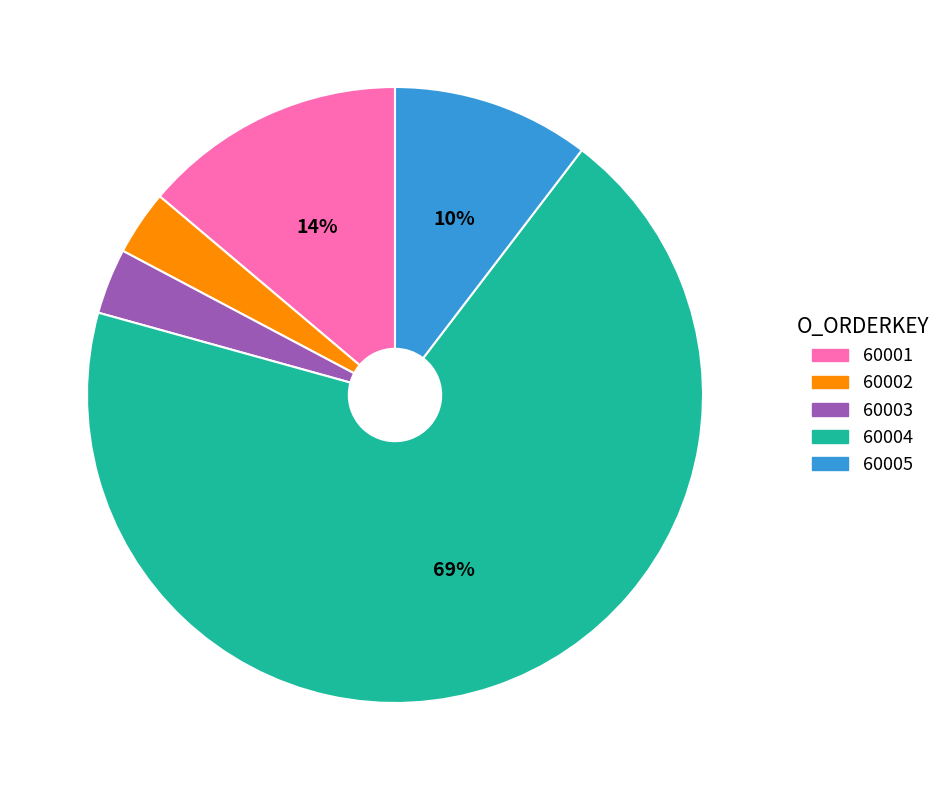

Is it true that 60001 is 14% of the pie?

True